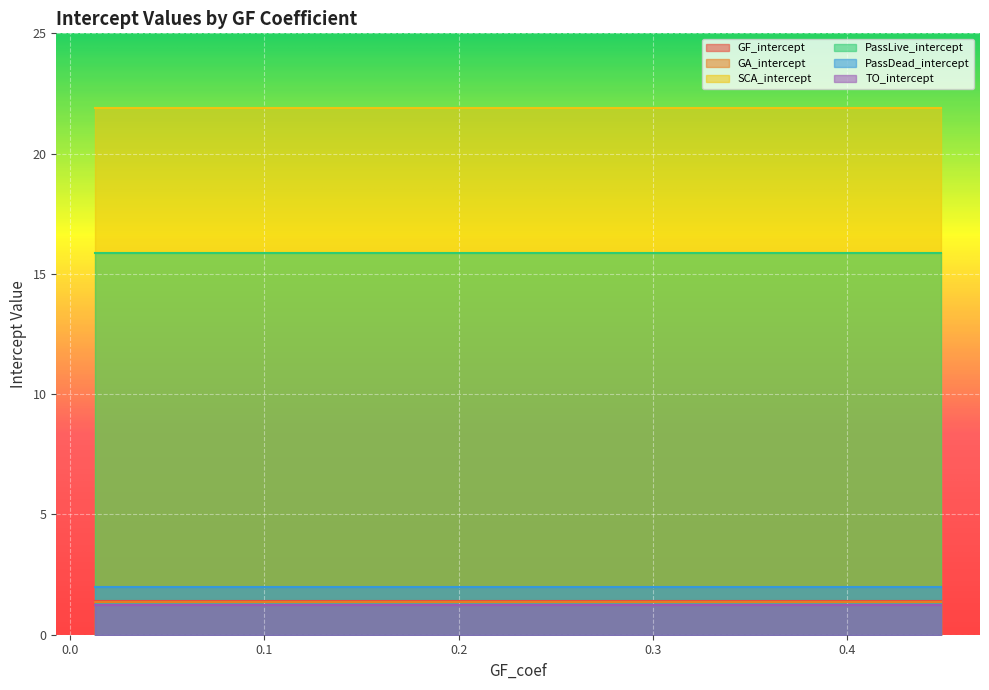

True or false: SCA_intercept and GA_intercept cross at least once.

False